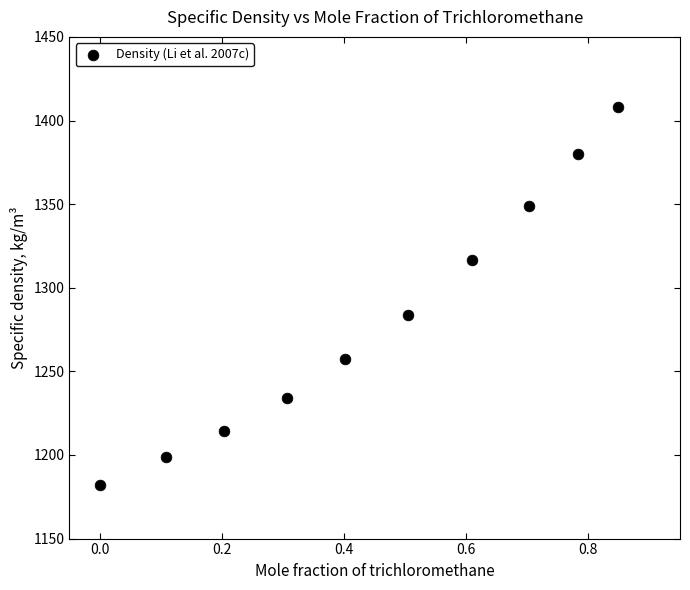

What is the average X value?

0.4